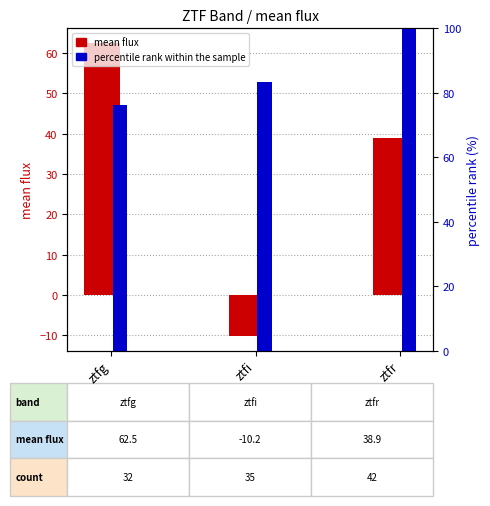

What is the difference between the second highest and minimum values in the percentile rank within the sample series?

7.1